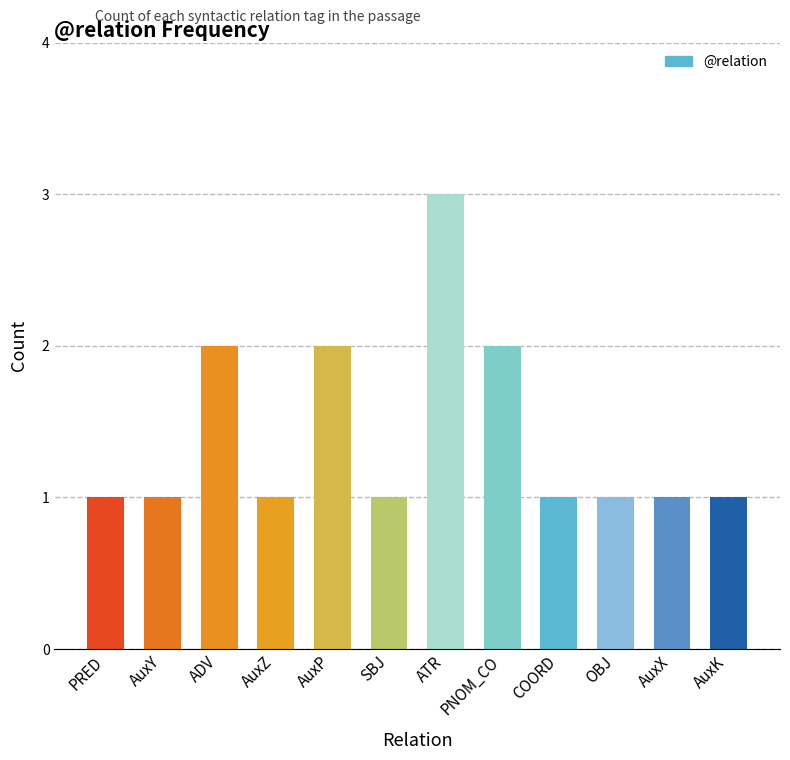

What is the change in value from PNOM_CO to COORD?

-1